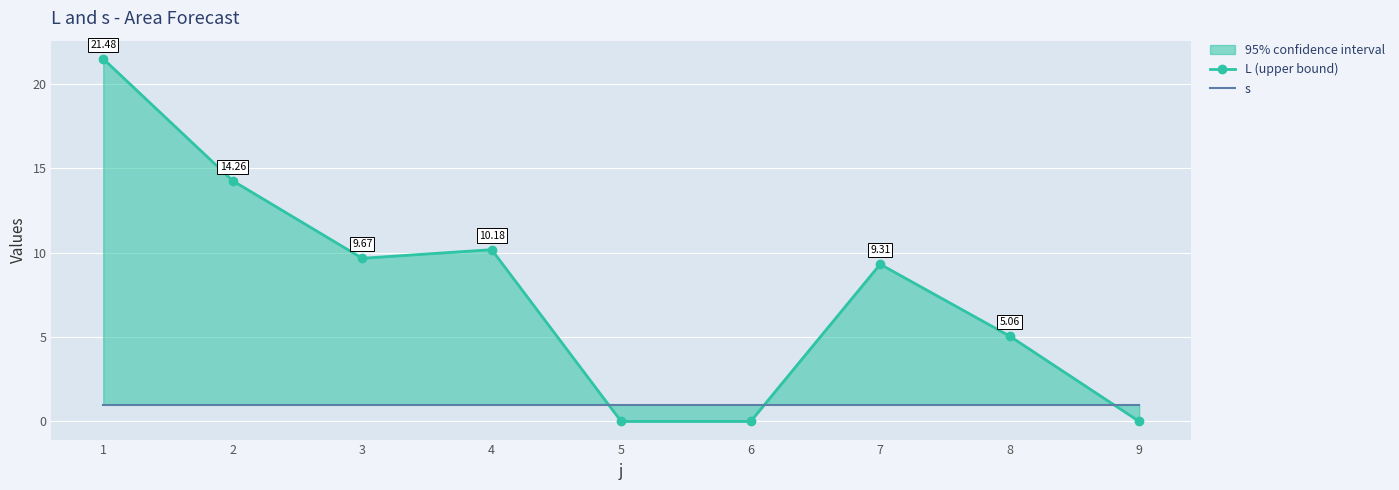

In L (upper bound), how many points are lower than both neighbors (excluding endpoints)?

1